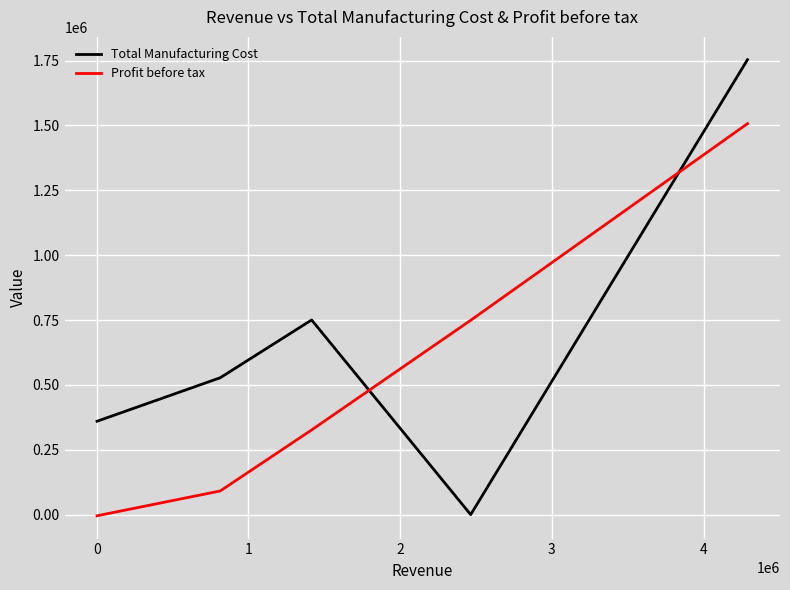

True or false: Profit before tax and Total Manufacturing Cost cross at least once.

True